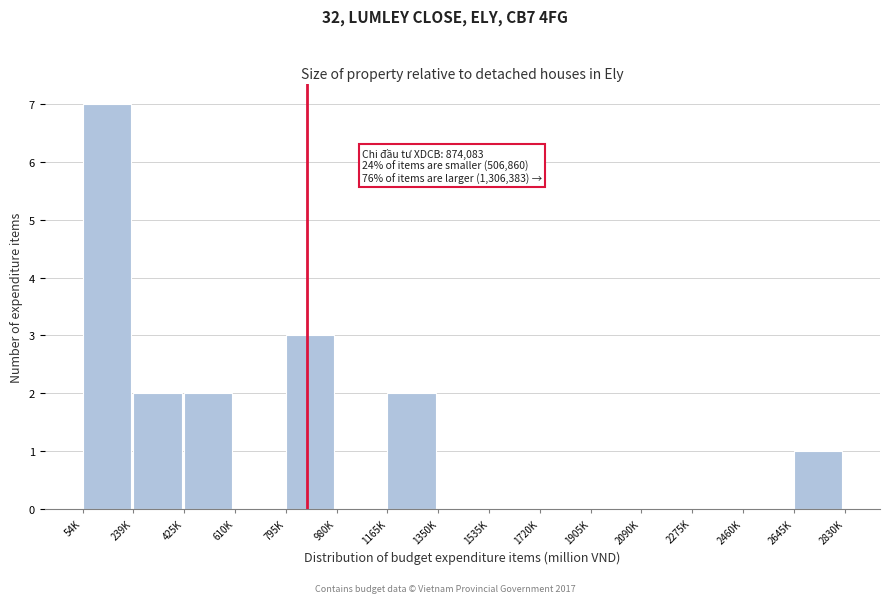

Reading left to right, list all the values displayed in this chart.

54K=7	239K=2	425K=2	610K=0	795K=3	980K=0	1165K=2	1350K=0	1535K=0	1720K=0	1905K=0	2090K=0	2275K=0	2460K=0	2645K=1